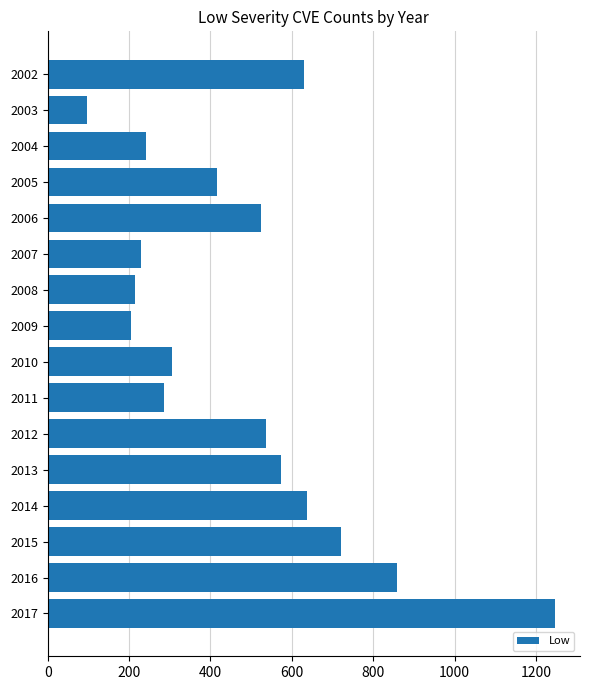

Read the value at 2008, to the nearest 10.

220